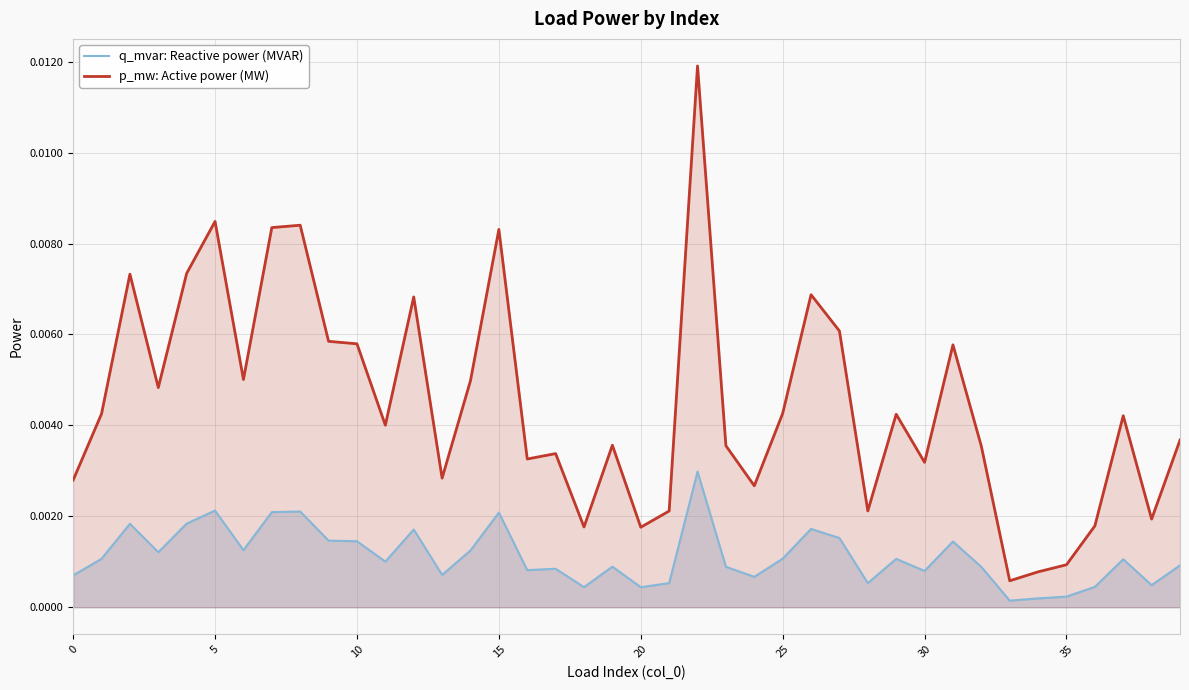

Between 12 and 18, which series saw the biggest shift?

p_mw: Active power (MW)